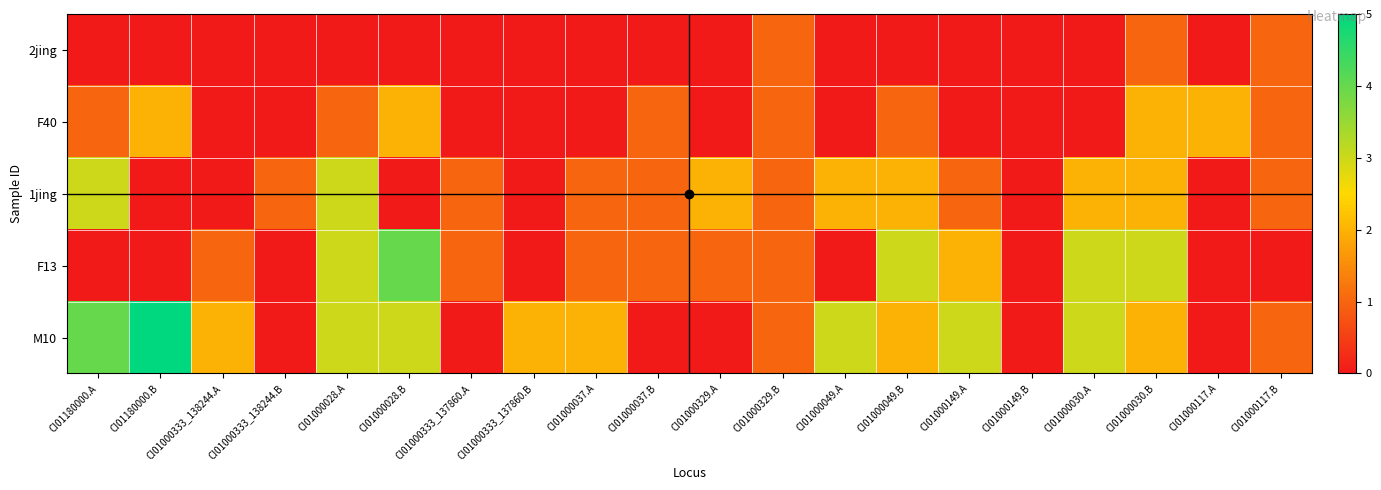

How many categories are shown in the chart?

20